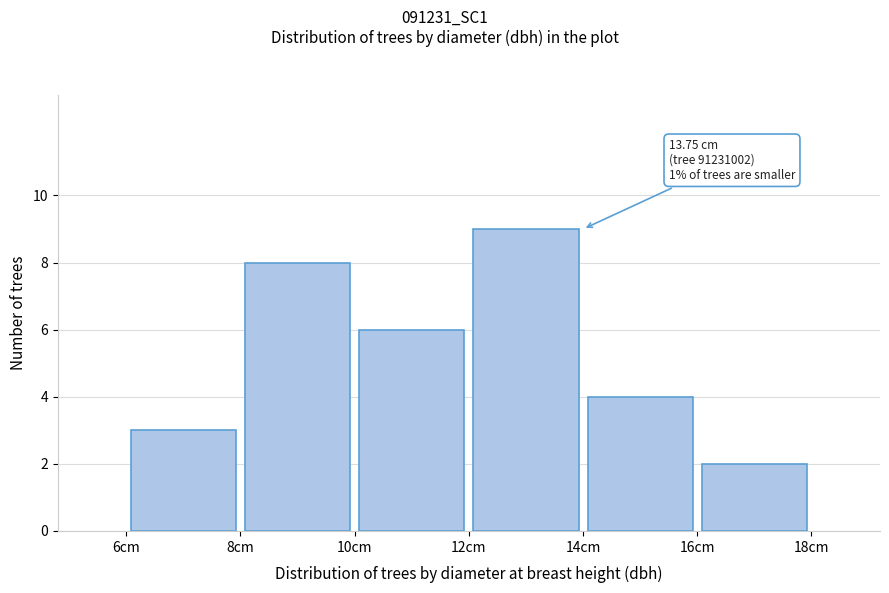

Which range on the x-axis has the tallest bar?

12 to 14